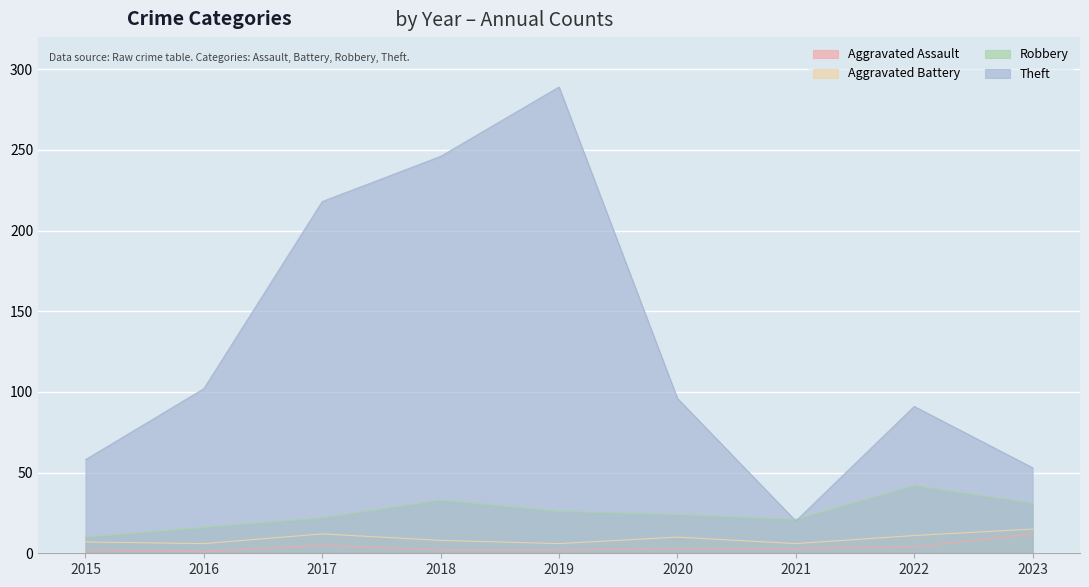

True or false: Theft and Aggravated Assault intersect in this chart.

False